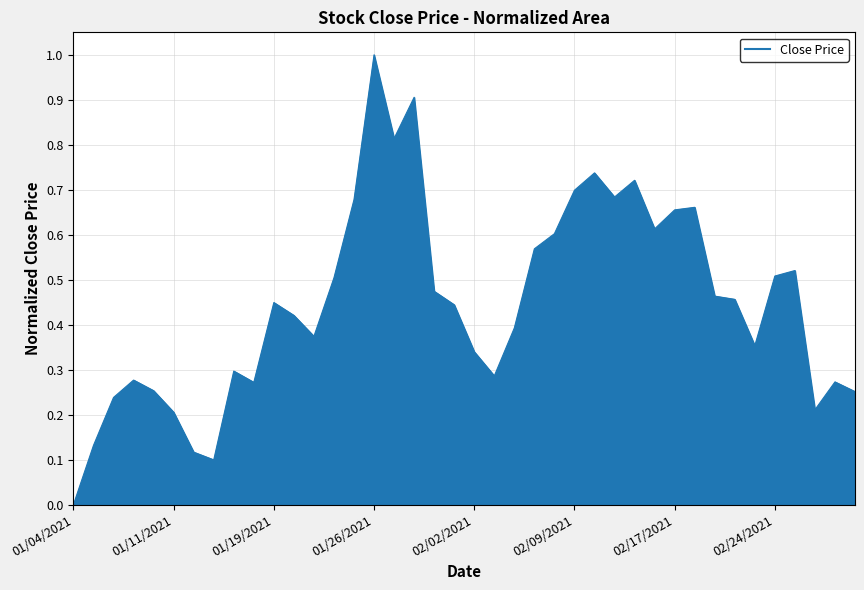

What is the difference between the maximum and minimum values?

1.0